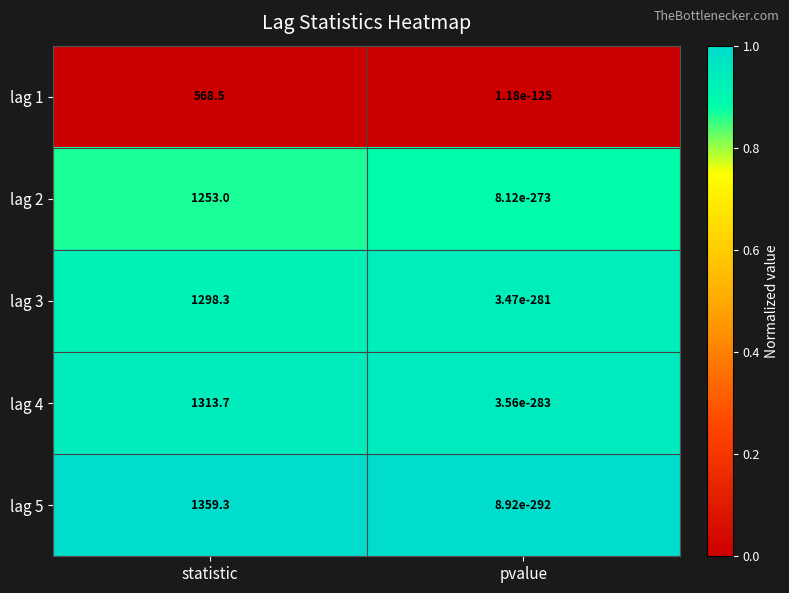

What is the total value across all series at statistic?

5792.8